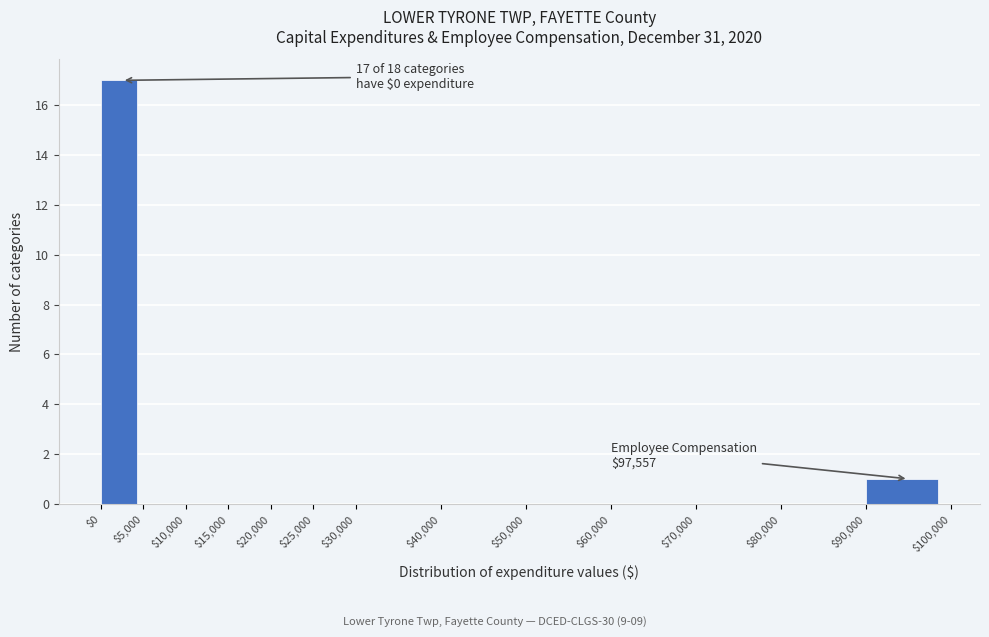

Which range on the x-axis has the tallest bar?

$0 to $5,000